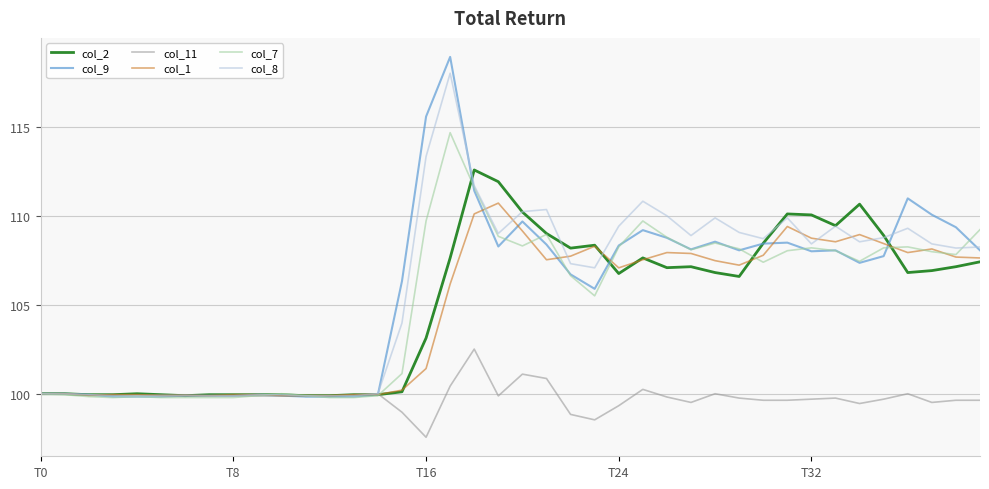

What is the maximum value for col_8?

118.0